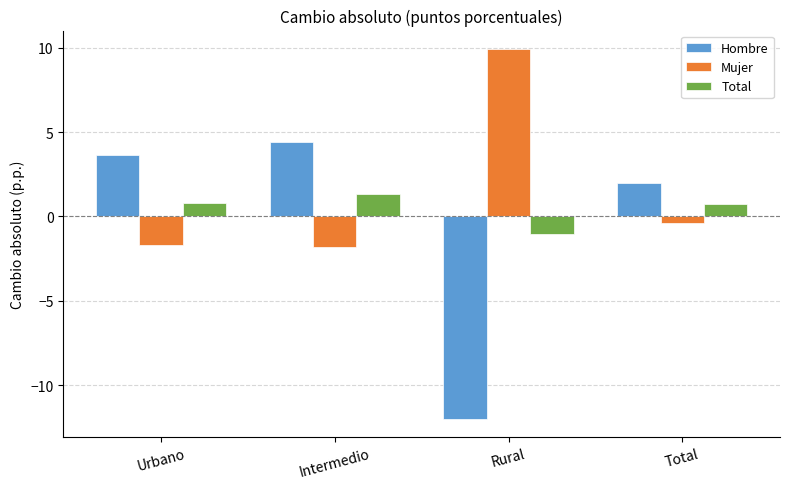

Which category has the lowest value across all series?

Rural